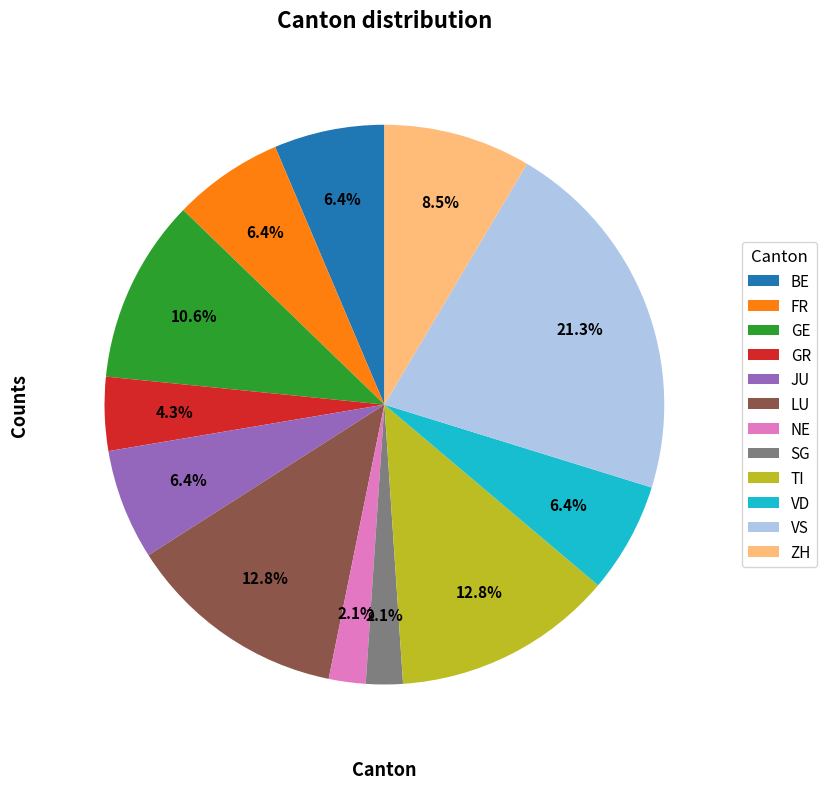

What is the largest slice in the pie chart?

VS